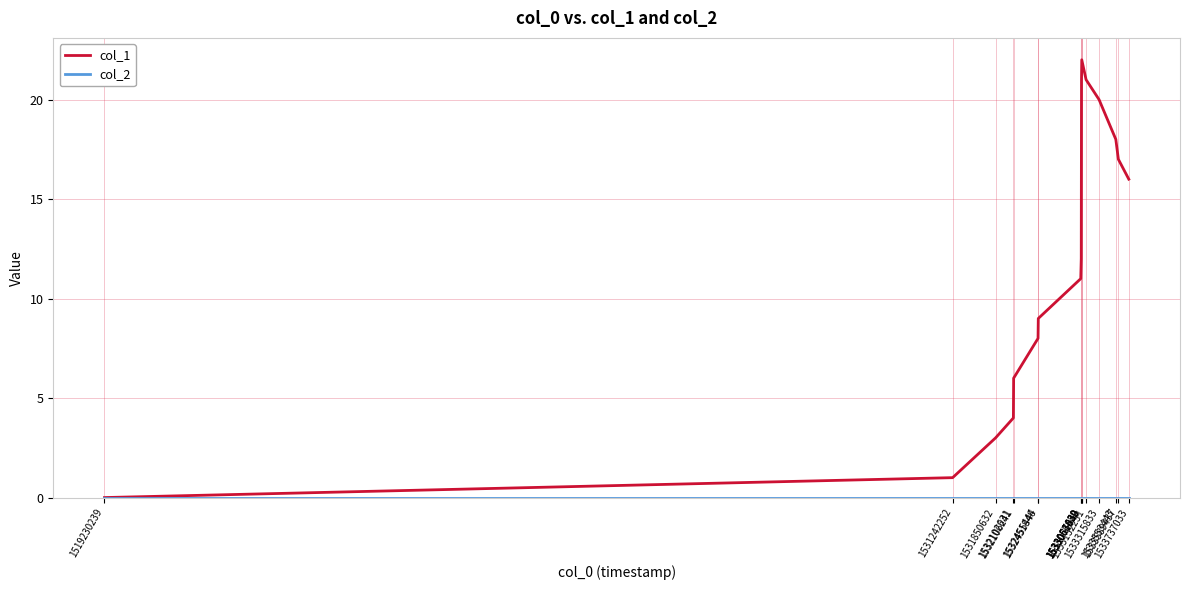

What is the greatest value displayed?

22